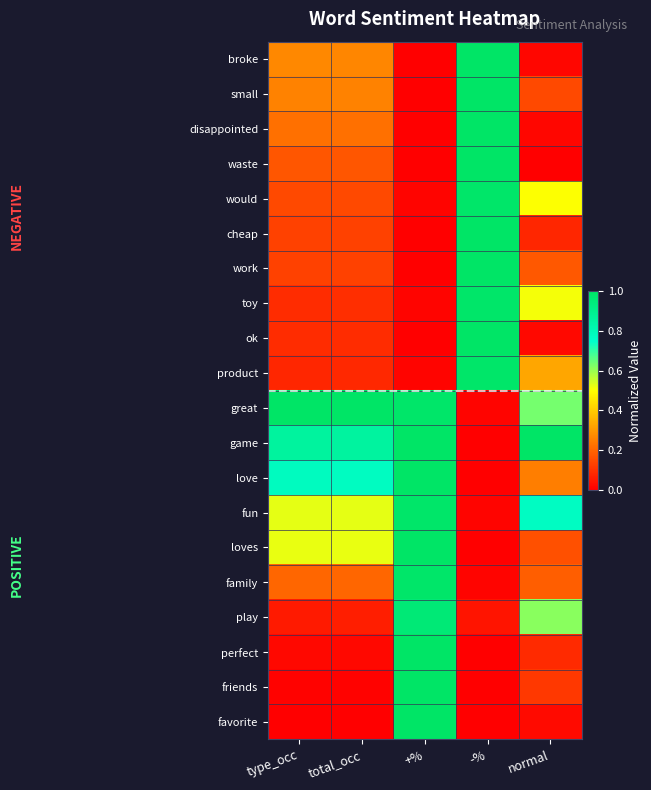

Reading left to right, list all the values displayed in this chart.

broke: type_occ=0.3	total_occ=0.3	+%=0.0	-%=1.0	normal=0.0
small: type_occ=0.3	total_occ=0.3	+%=0.0	-%=1.0	normal=0.1
disappointed: type_occ=0.2	total_occ=0.2	+%=0.0	-%=1.0	normal=0.0
waste: type_occ=0.2	total_occ=0.2	+%=0.0	-%=1.0	normal=0.0
would: type_occ=0.1	total_occ=0.1	+%=0.0	-%=1.0	normal=0.5
cheap: type_occ=0.1	total_occ=0.1	+%=0.0	-%=1.0	normal=0.1
work: type_occ=0.1	total_occ=0.1	+%=0.0	-%=1.0	normal=0.2
toy: type_occ=0.1	total_occ=0.1	+%=0.0	-%=1.0	normal=0.5
ok: type_occ=0.1	total_occ=0.1	+%=0.0	-%=1.0	normal=0.0
product: type_occ=0.1	total_occ=0.1	+%=0.0	-%=1.0	normal=0.3
great: type_occ=1.0	total_occ=1.0	+%=1.0	-%=0.0	normal=0.6
game: type_occ=0.9	total_occ=0.9	+%=1.0	-%=0.0	normal=1.0
love: type_occ=0.8	total_occ=0.8	+%=1.0	-%=0.0	normal=0.2
fun: type_occ=0.5	total_occ=0.5	+%=1.0	-%=0.0	normal=0.8
loves: type_occ=0.5	total_occ=0.5	+%=1.0	-%=0.0	normal=0.2
family: type_occ=0.2	total_occ=0.2	+%=1.0	-%=0.0	normal=0.2
play: type_occ=0.1	total_occ=0.1	+%=1.0	-%=0.0	normal=0.6
perfect: type_occ=0.0	total_occ=0.0	+%=1.0	-%=0.0	normal=0.1
friends: type_occ=0.0	total_occ=0.0	+%=1.0	-%=0.0	normal=0.1
favorite: type_occ=0.0	total_occ=0.0	+%=1.0	-%=0.0	normal=0.0